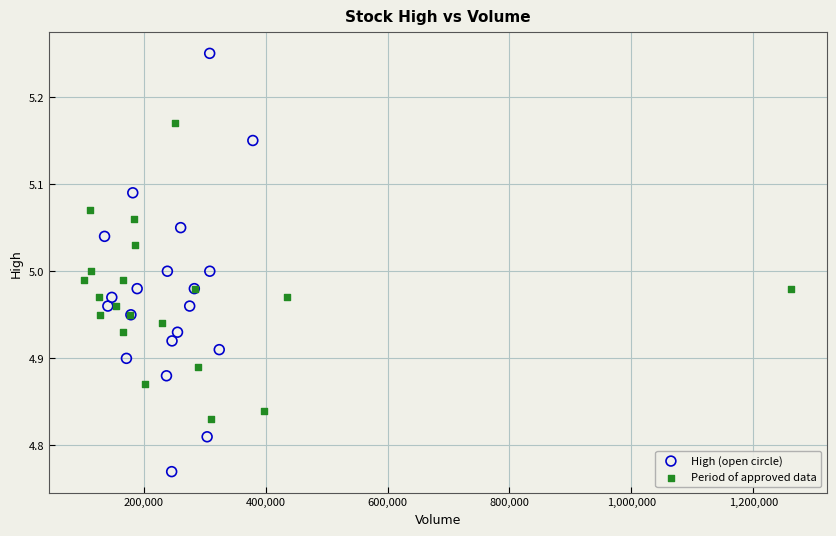

What are all the series names shown in the legend?

High (open circle), Period of approved data